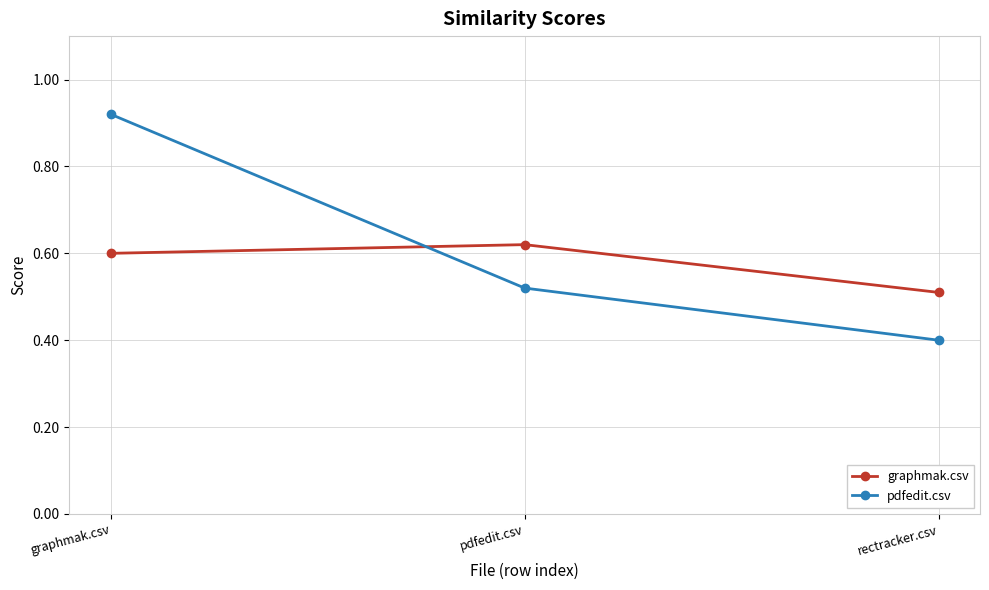

At which label does graphmak.csv reach its peak?

pdfedit.csv